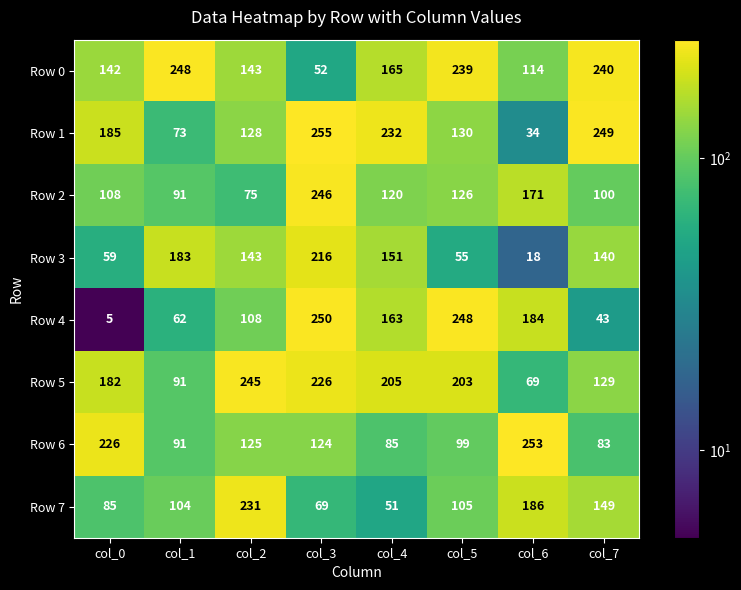

What is the maximum value for Row 4?

250